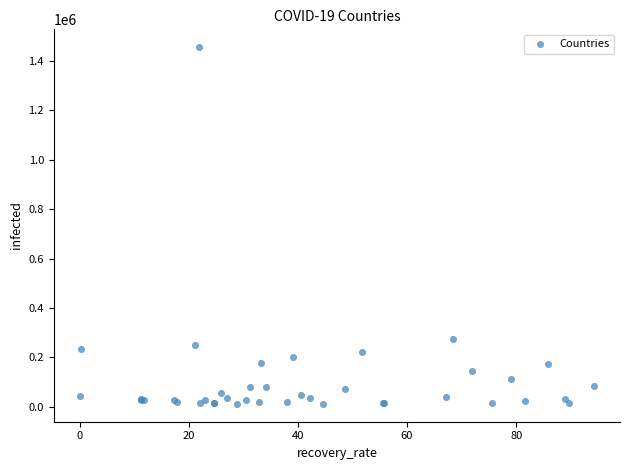

What Y value in the scatter plot is closest to 733862?

272646